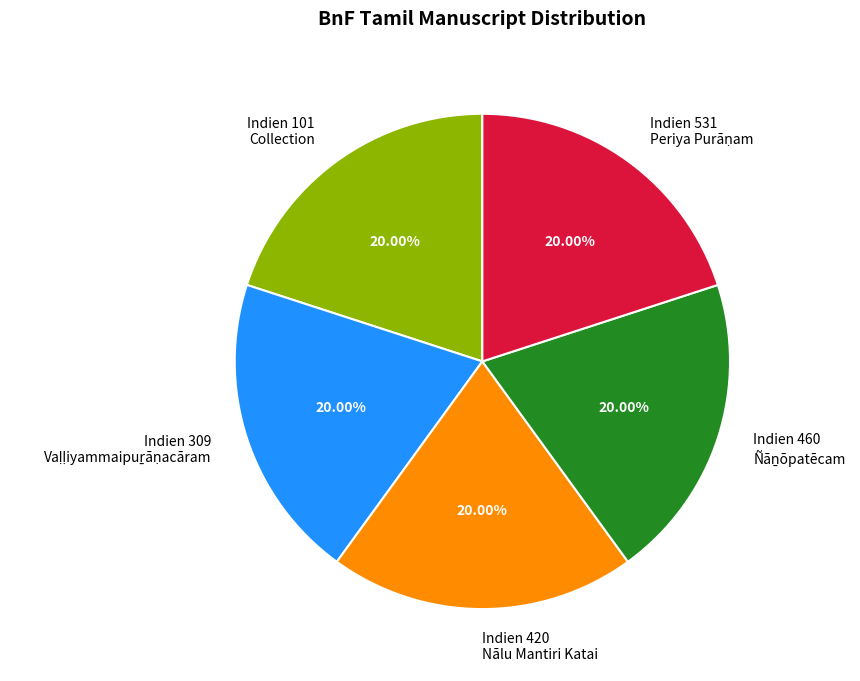

Does Indien 101 Collection represent more than half of the total?

No